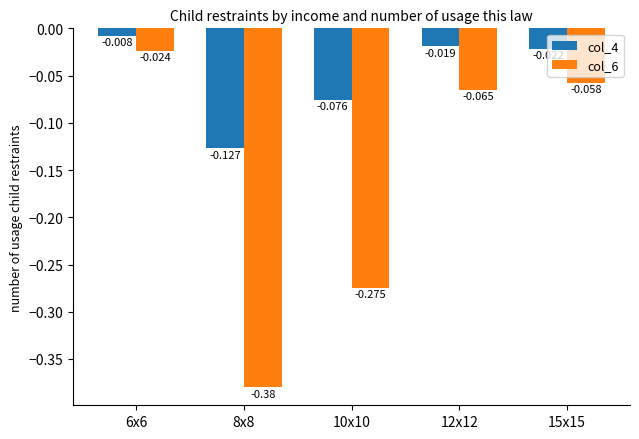

What is the average value of the col_6 series?

-0.2